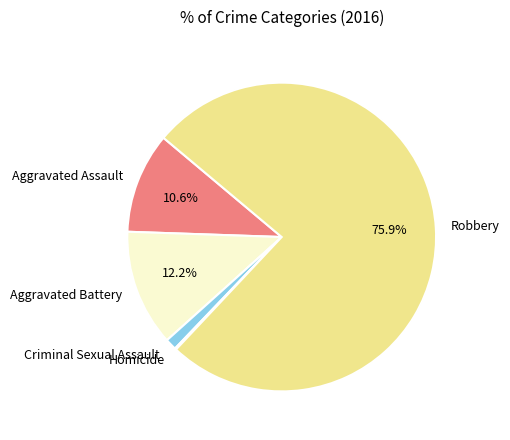

Which slice is the largest?

Robbery